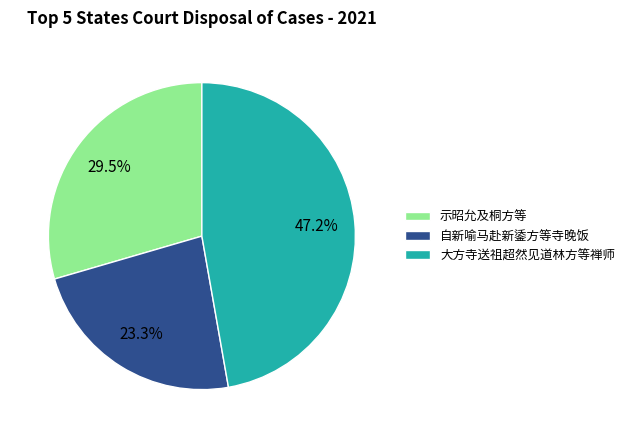

To the nearest percent, what is the difference between the largest and smallest slice percentages?

24%